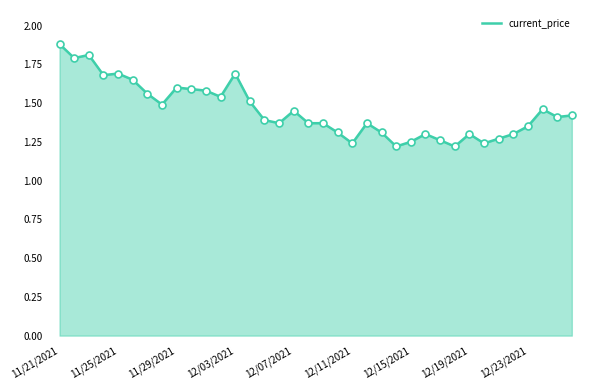

What is the maximum value shown in the chart?

1.9